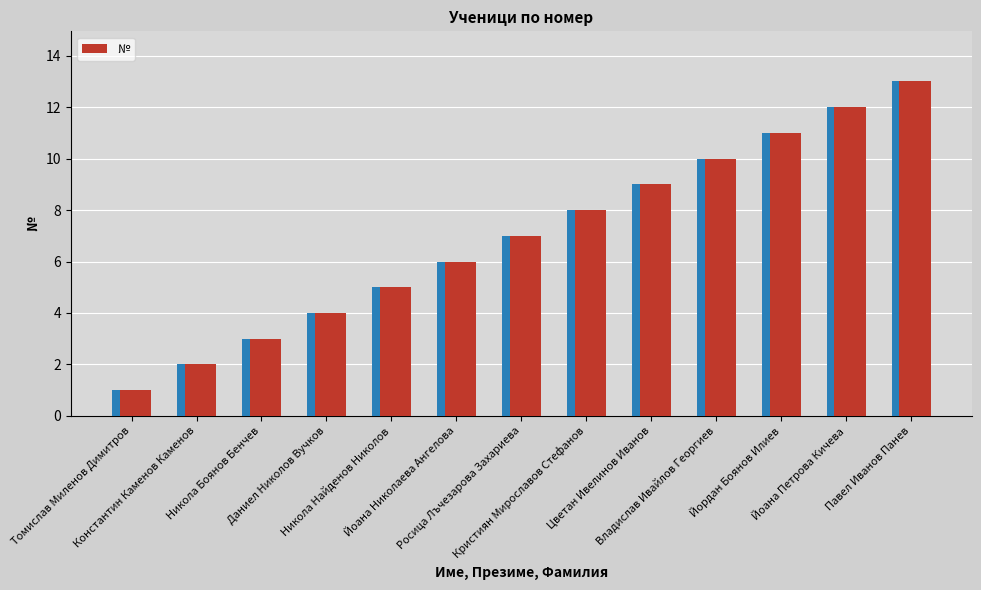

Rank the categories by value from lowest to highest.

Томислав Миленов Димитров, Константин Каменов Каменов, Никола Боянов Бенчев, Даниел Николов Вучков, Никола Найденов Николов, Йоана Николаева Ангелова, Росица Лъчезарова Захариева, Кристиян Мирославов Стефанов, Цветан Ивелинов Иванов, Владислав Ивайлов Георгиев, Йордан Боянов Илиев, Йоана Петрова Кичева, Павел Иванов Панев